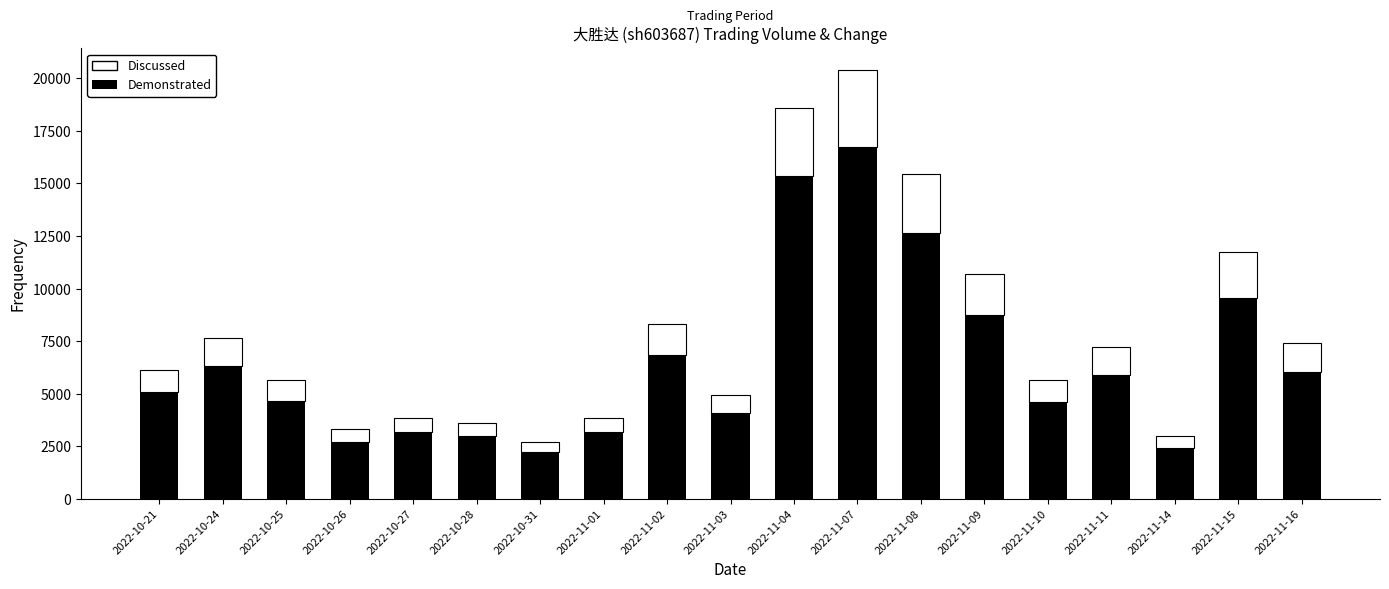

What is the difference between the maximum and second lowest values in the Demonstrated series?

14283